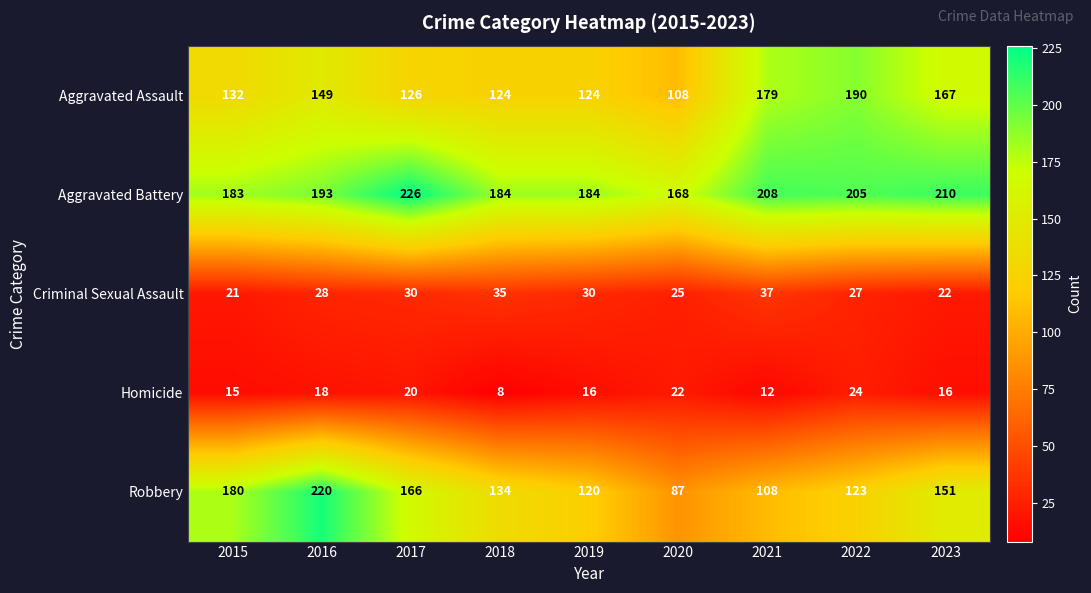

Count the number of categories in the chart.

9